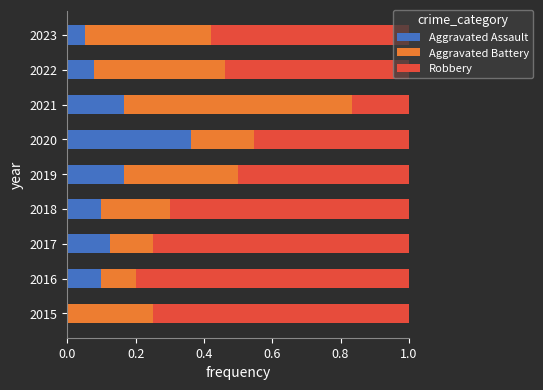

Which category has the highest value in the Aggravated Assault series?

2020